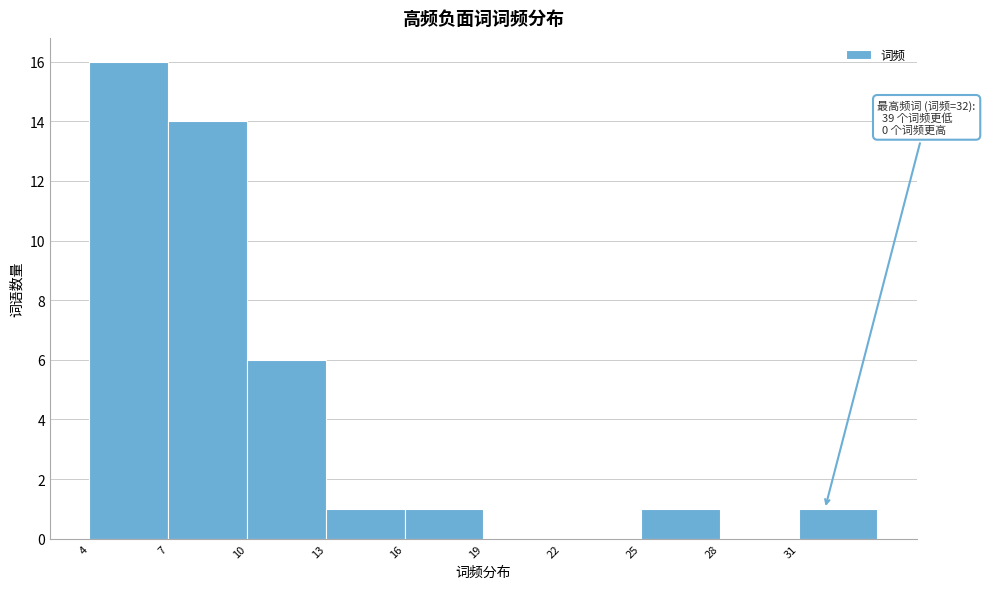

Over which range of the x-axis is the bar tallest?

4 to 7